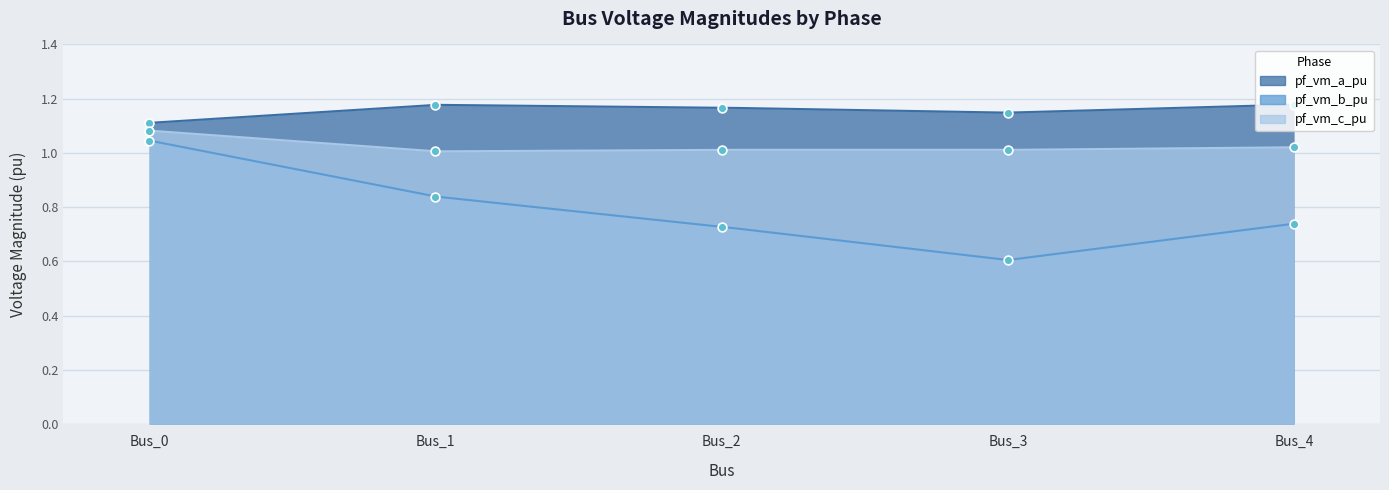

At how many categories does at least one series exceed 0?

5